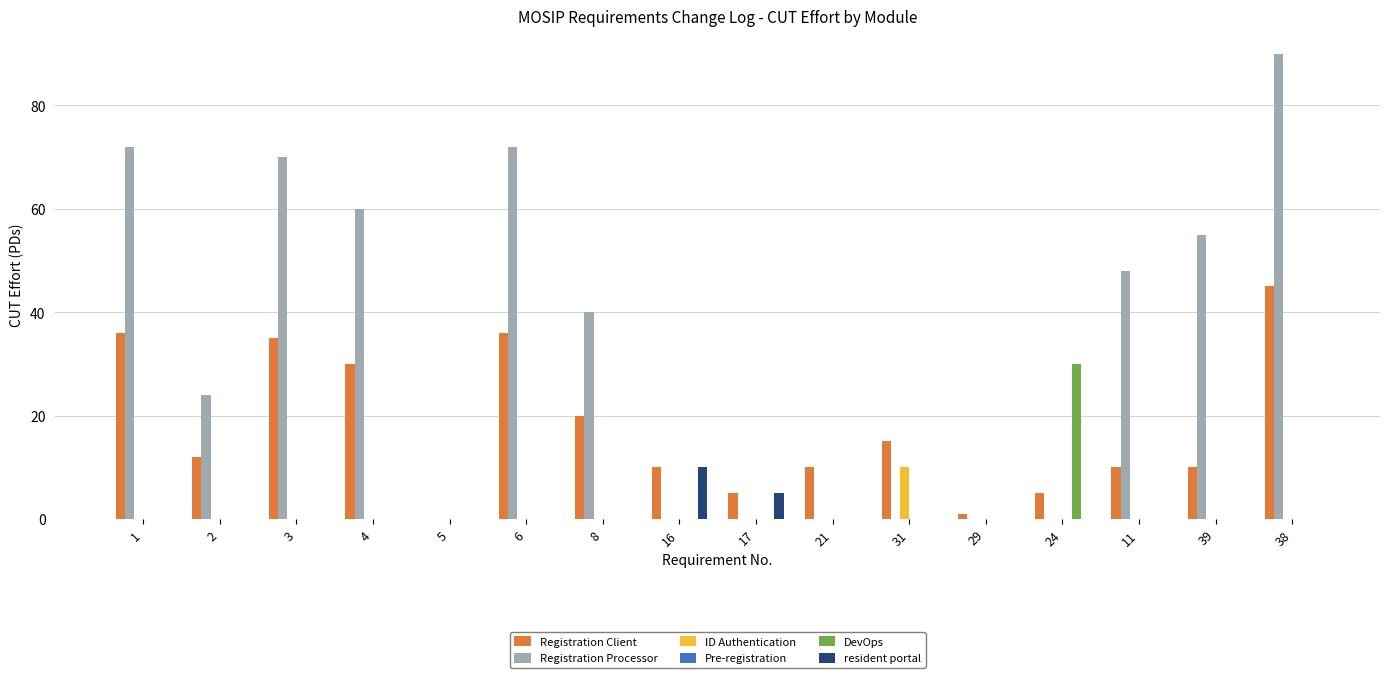

Which series has the largest total across all categories?

Registration Processor